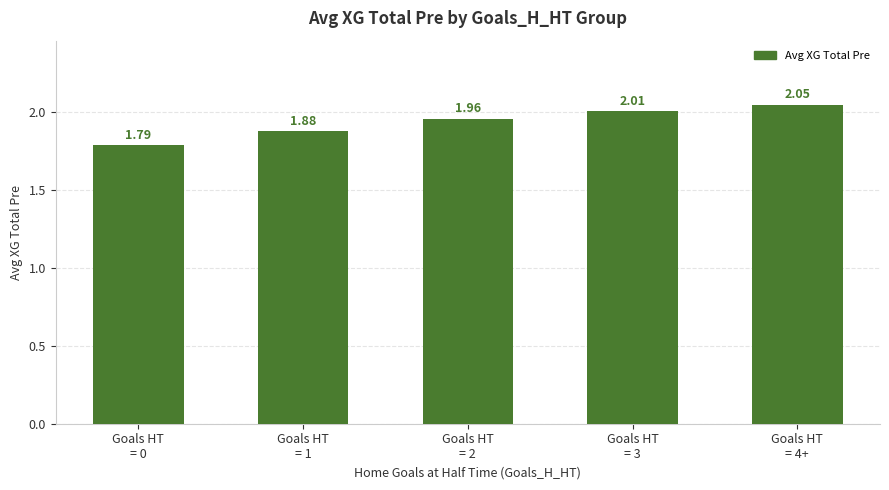

List the labels in order of value, largest first.

Goals HT
= 4+, Goals HT
= 3, Goals HT
= 2, Goals HT
= 1, Goals HT
= 0